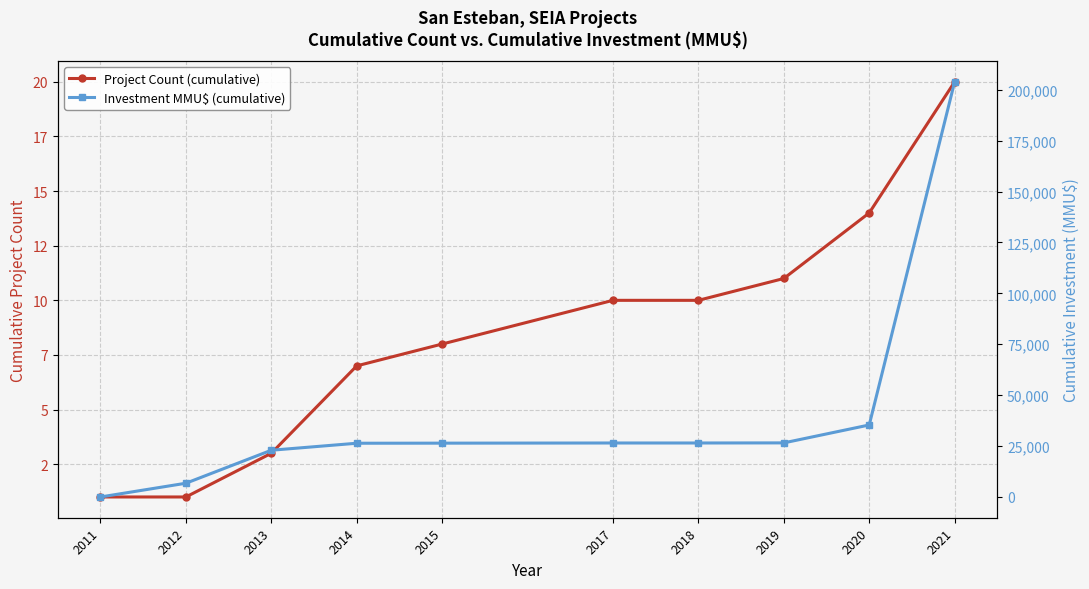

What is the average value of the Investment MMU$ (cumulative) series?

40133